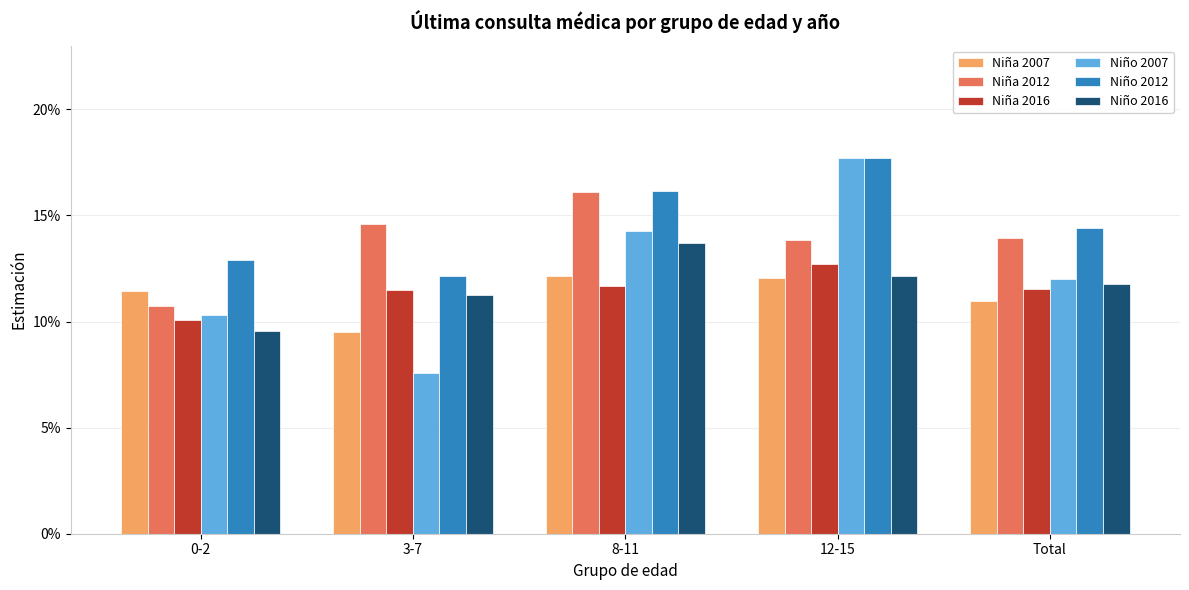

What is the lowest value of the Niña 2016 series?

0.1